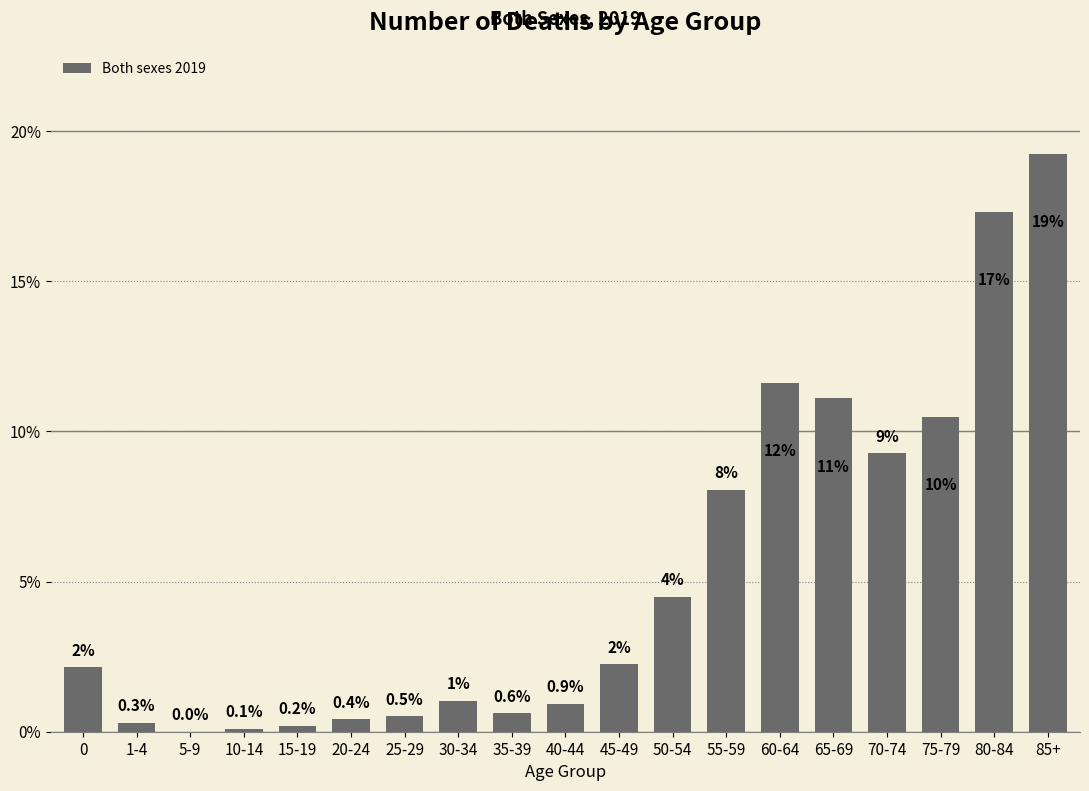

The chart shows a value of 0.9 at 40-44. True or false?

True